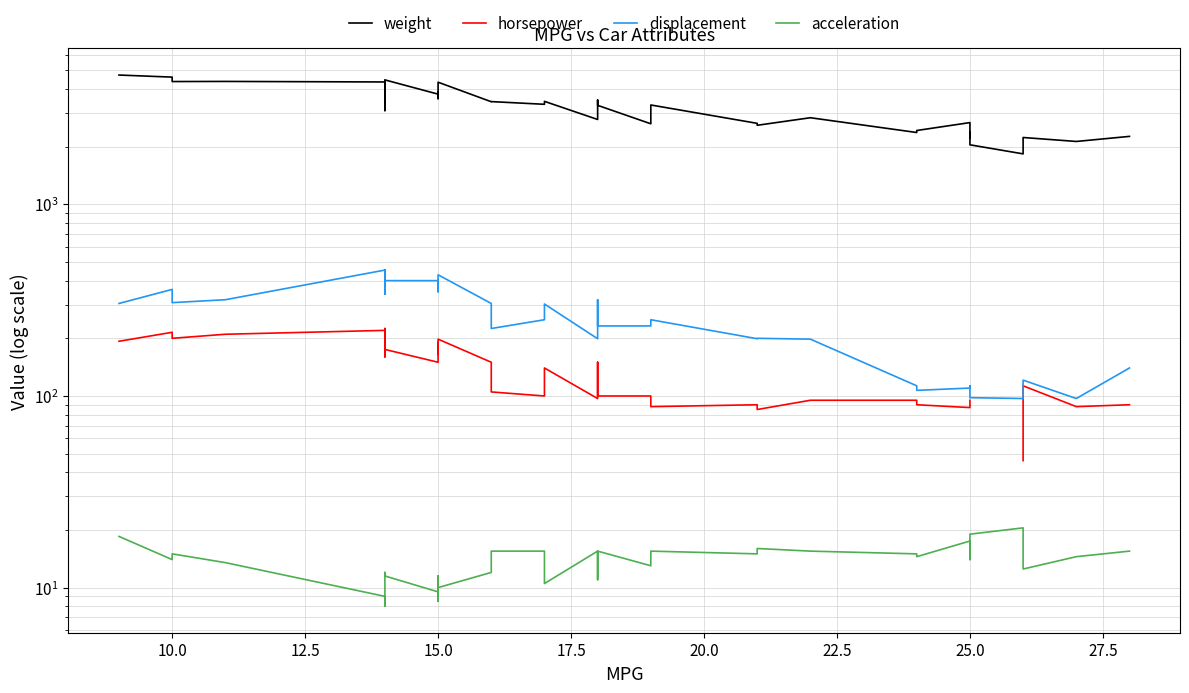

Which series has the widest spread of values?

weight